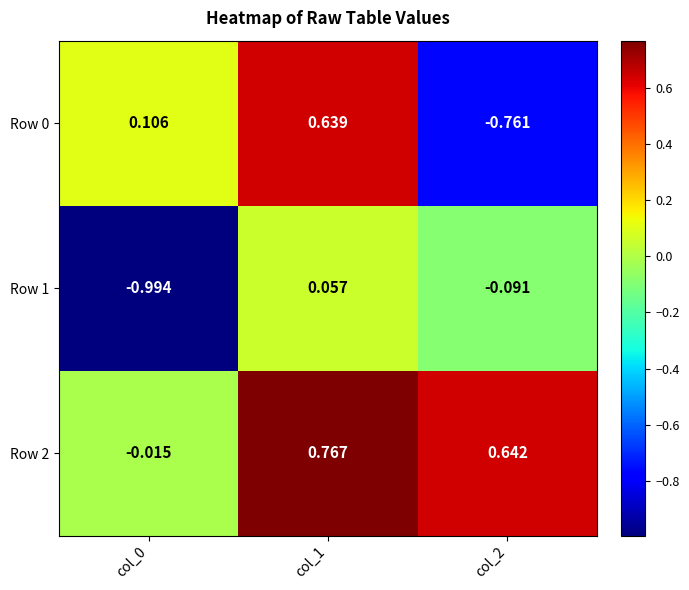

Which label corresponds to the smallest value in the chart?

col_0